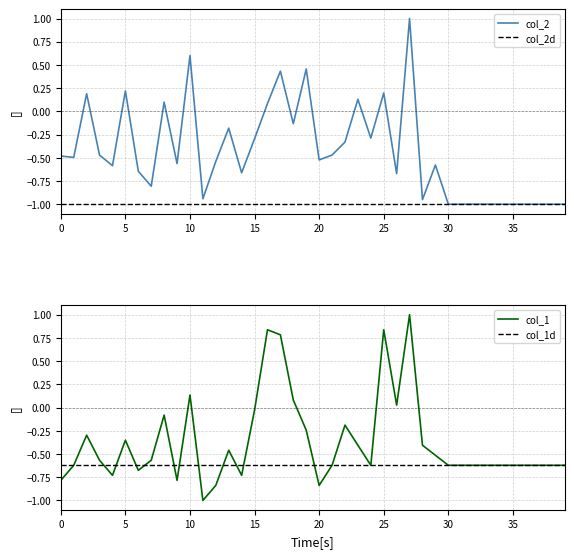

What is the sum of the col_2 values at 36 and 18?

-1.1